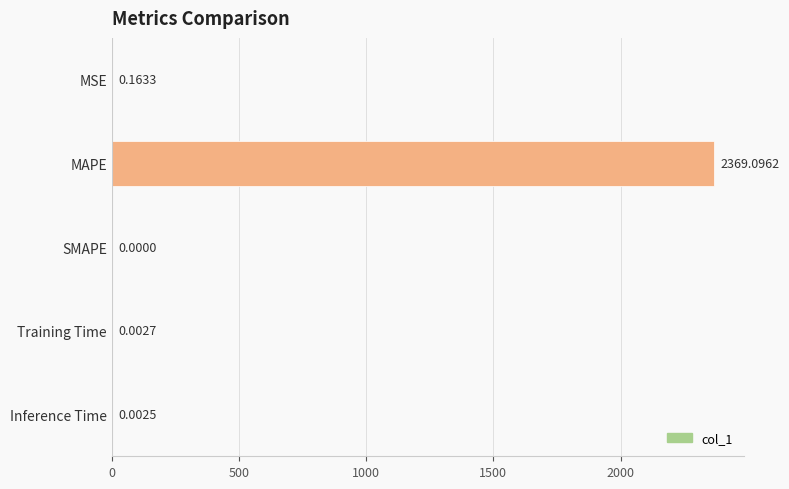

Are the bars horizontal?

Yes